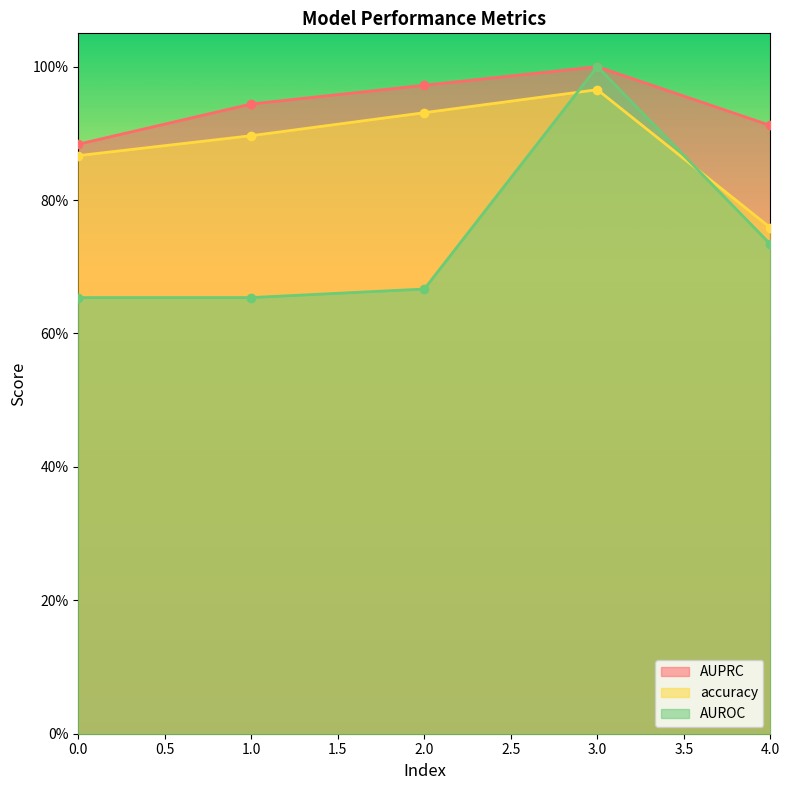

What is the spread (max minus min) of values at 1?

0.3